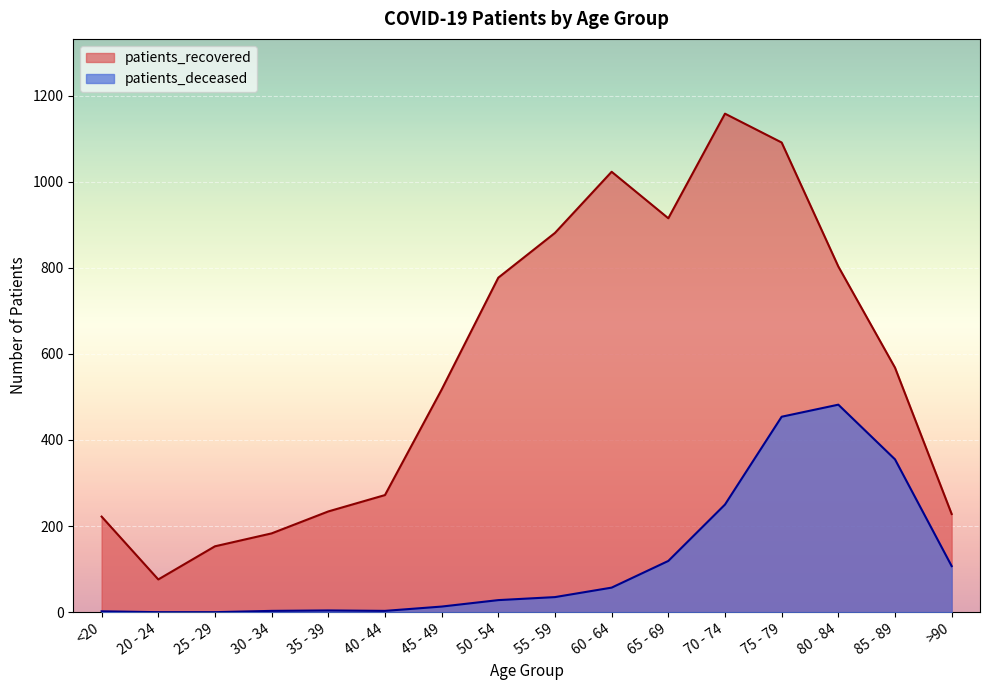

The value of patients_recovered at 70 - 74 is 2049. True or false?

False